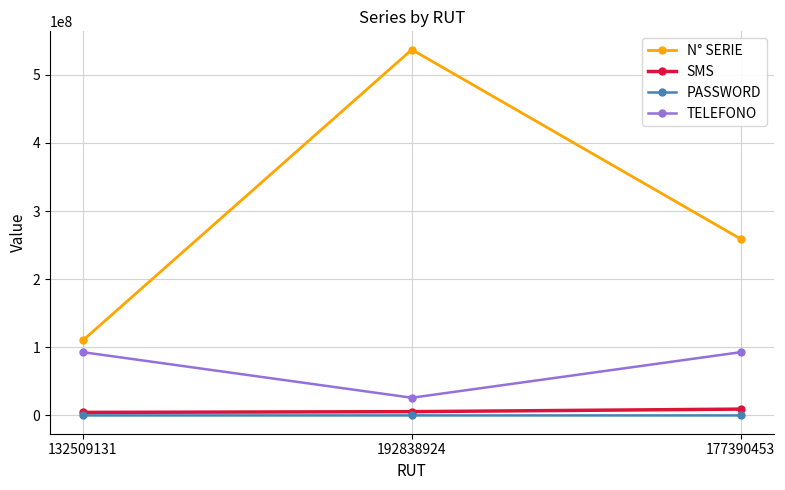

What is the maximum value shown in the chart?

536852023